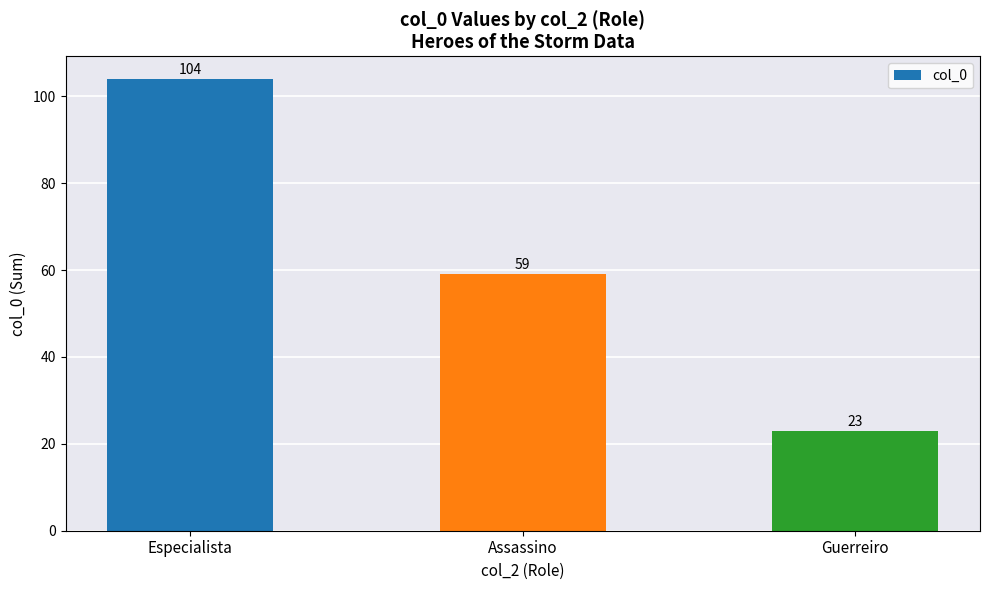

What is the maximum value shown in the chart?

104